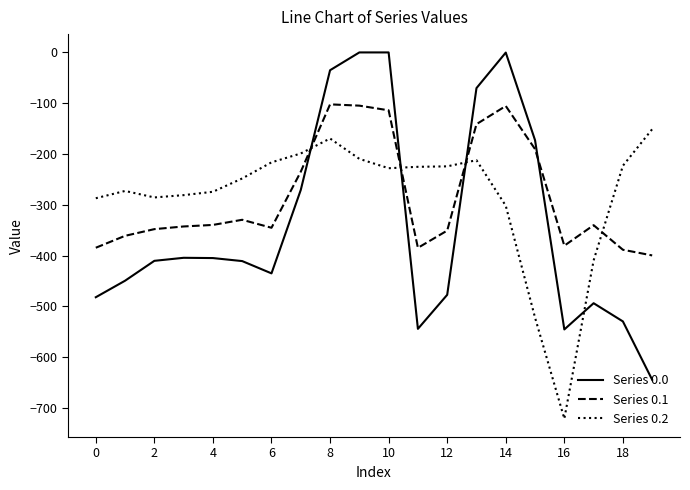

Which series has the widest spread of values?

Series 0.0